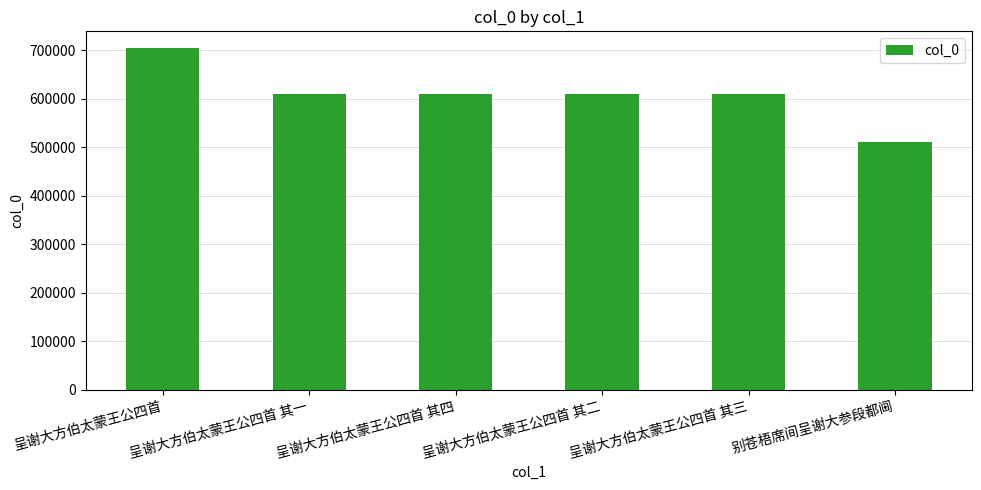

What is the average value?

609279